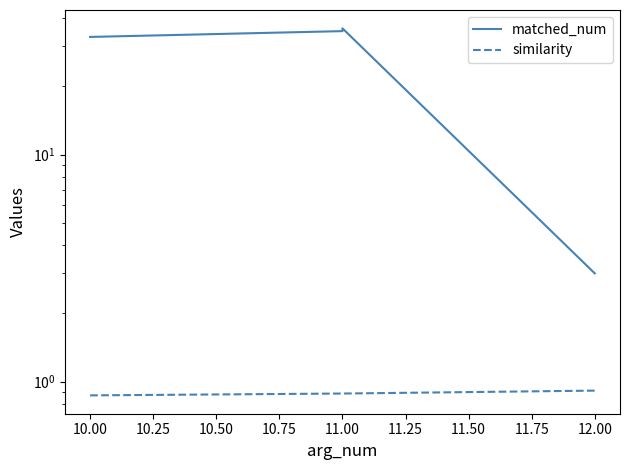

Rank the series by their maximum value, from highest to lowest.

matched_num, similarity